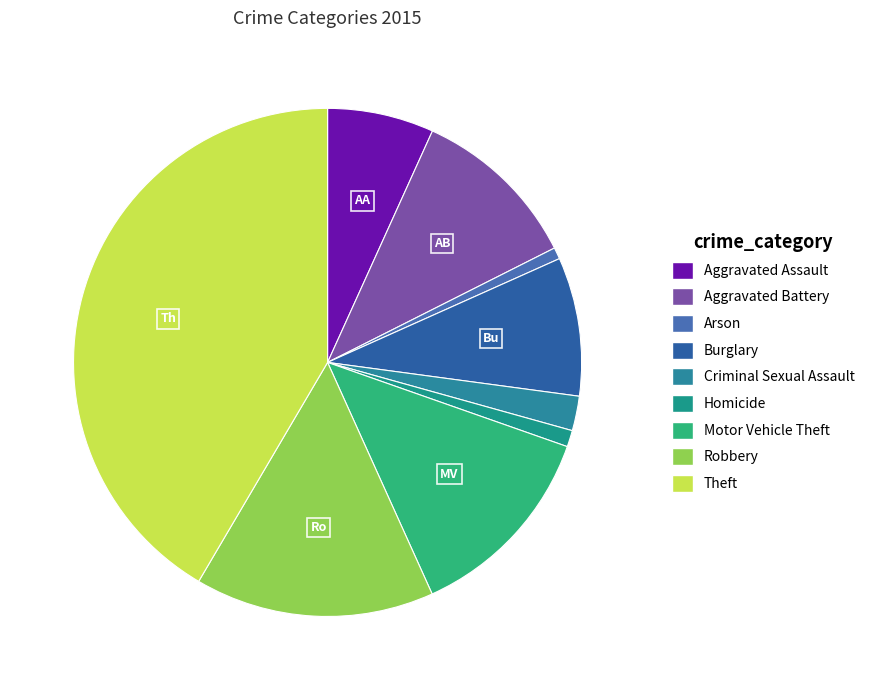

Which has a higher value, Criminal Sexual Assault or Aggravated Assault?

Aggravated Assault